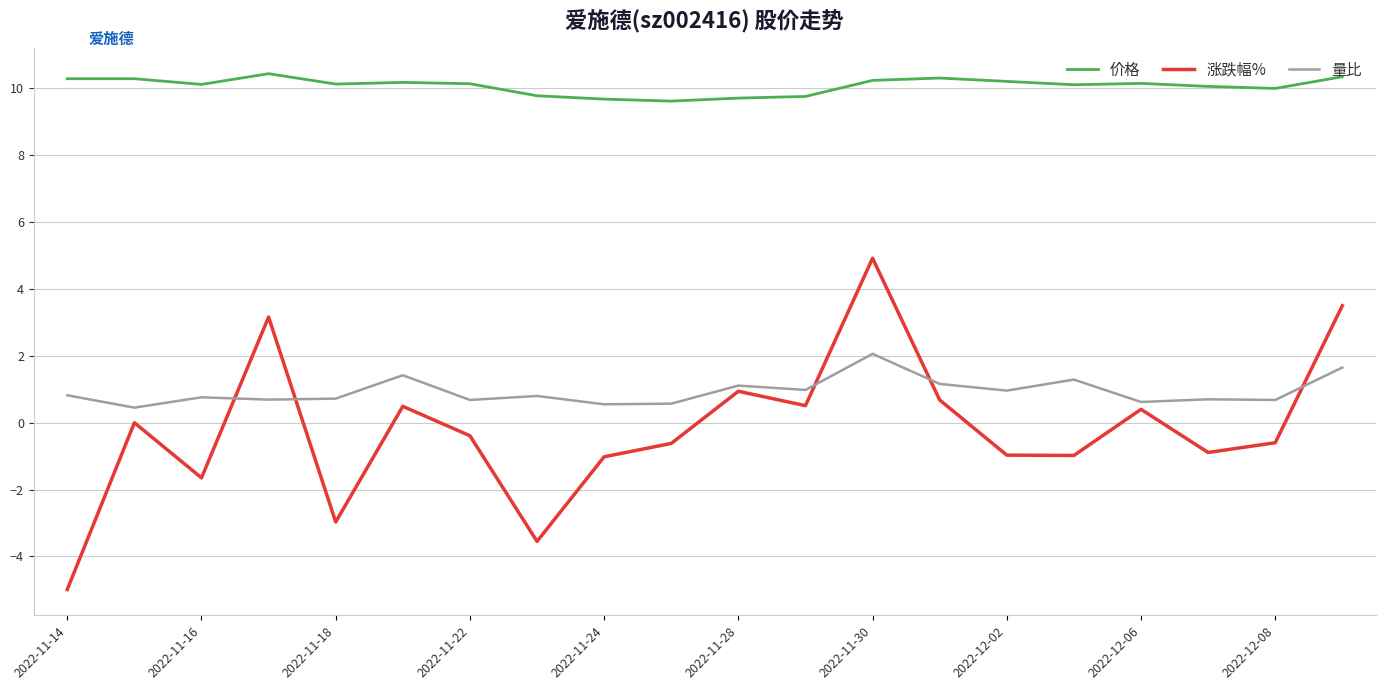

Which series has the largest total across all categories?

价格